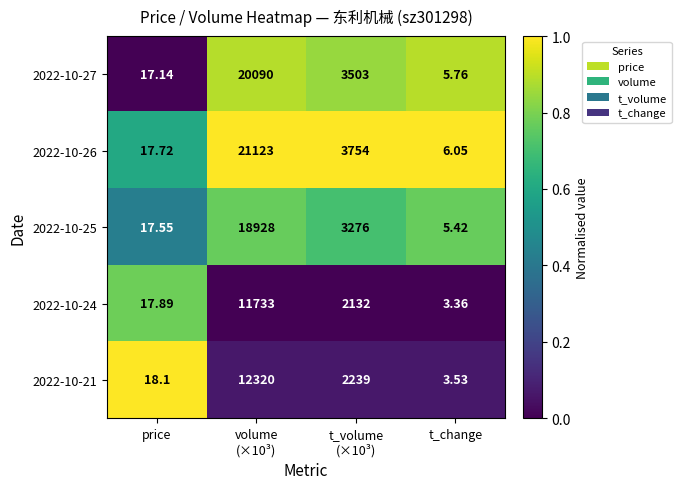

At which category does the chart reach its minimum across all series?

t_change